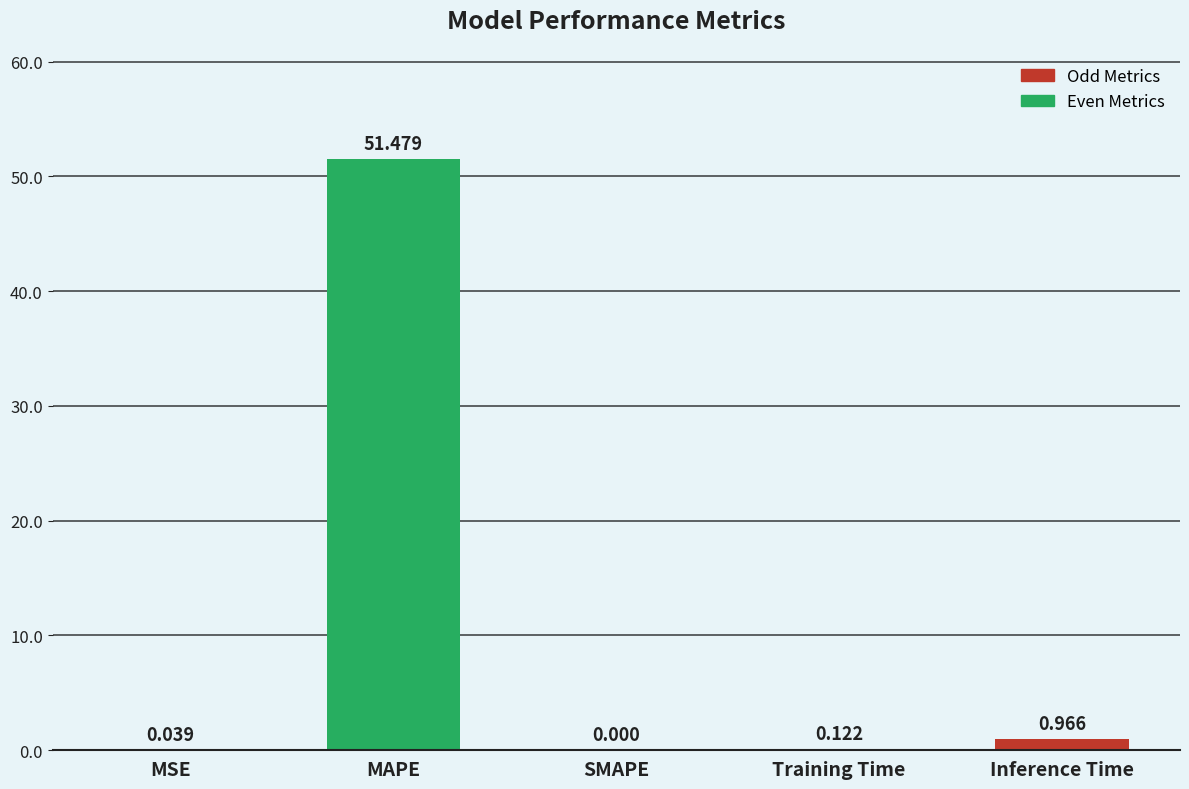

Between Inference Time and MAPE, which is larger?

MAPE